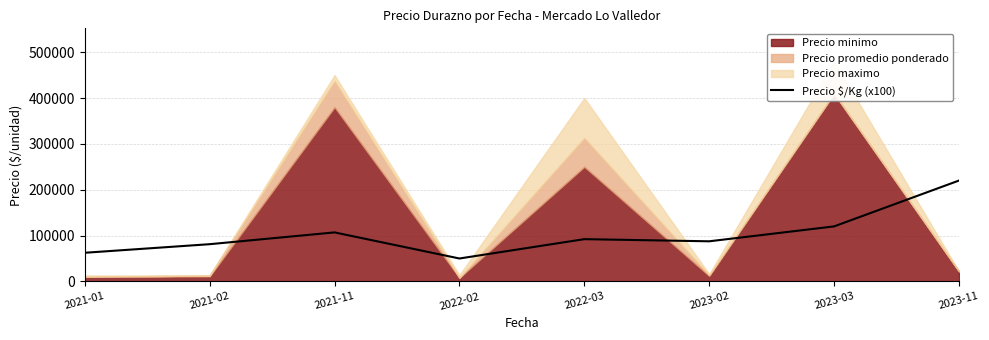

What is the ratio of the value at 2021-01 to the value at 2022-02?

1.2